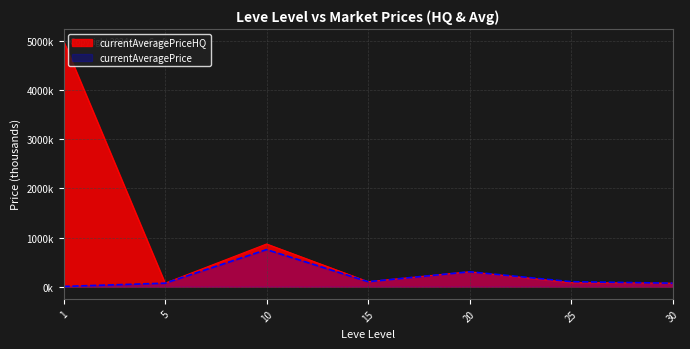

Read the currentAveragePrice value at 25.

100.0